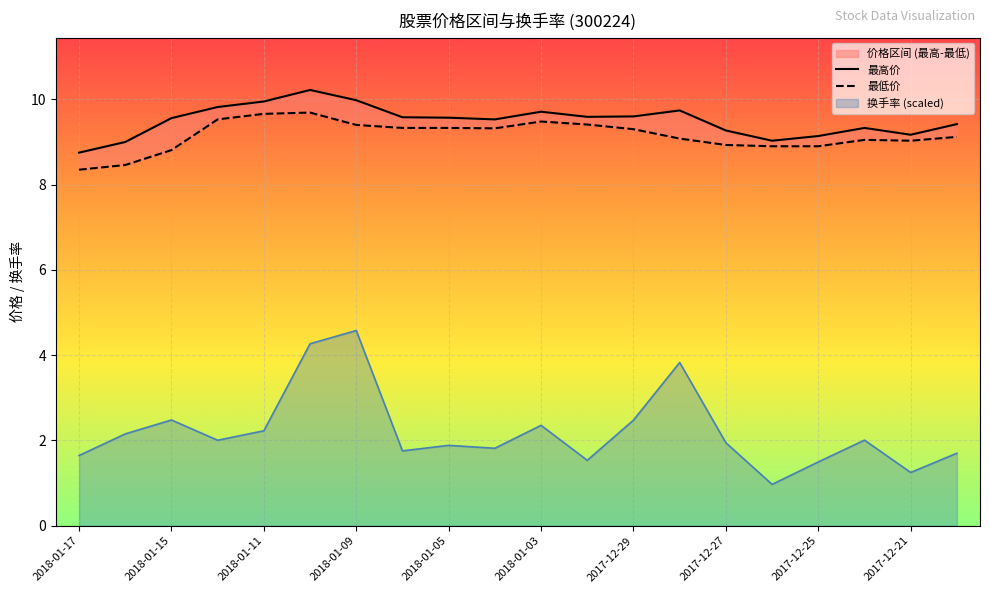

What position from the left is 2018-01-17?

1